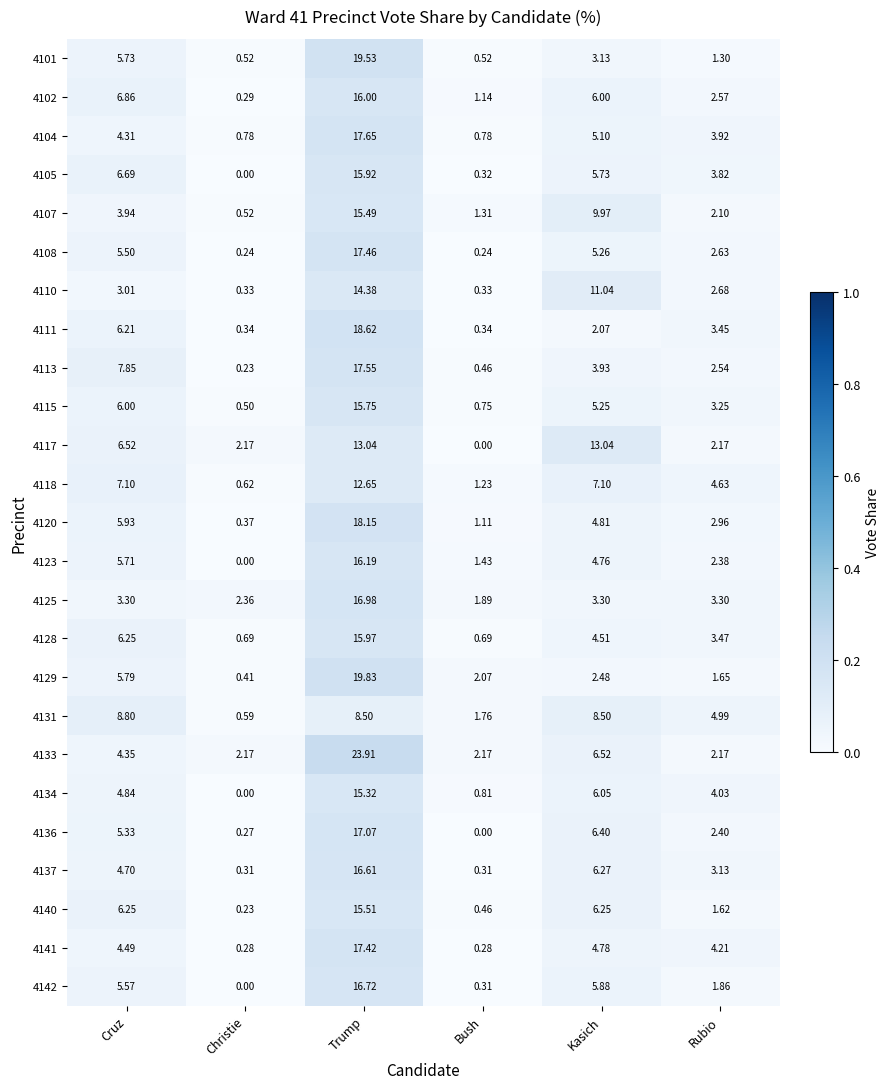

Rank the categories by 4115 value from lowest to highest.

Christie, Bush, Rubio, Kasich, Cruz, Trump